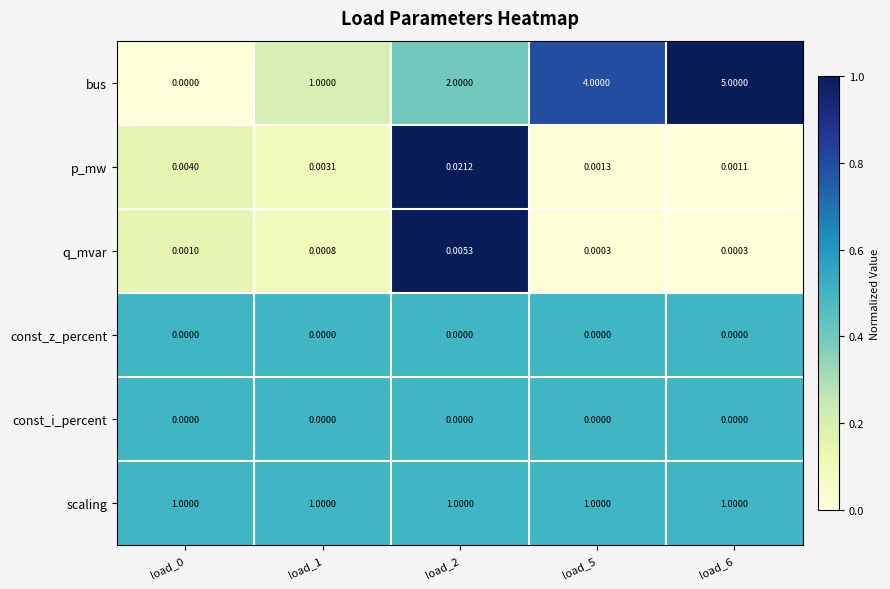

Which series has the largest total across all categories?

bus